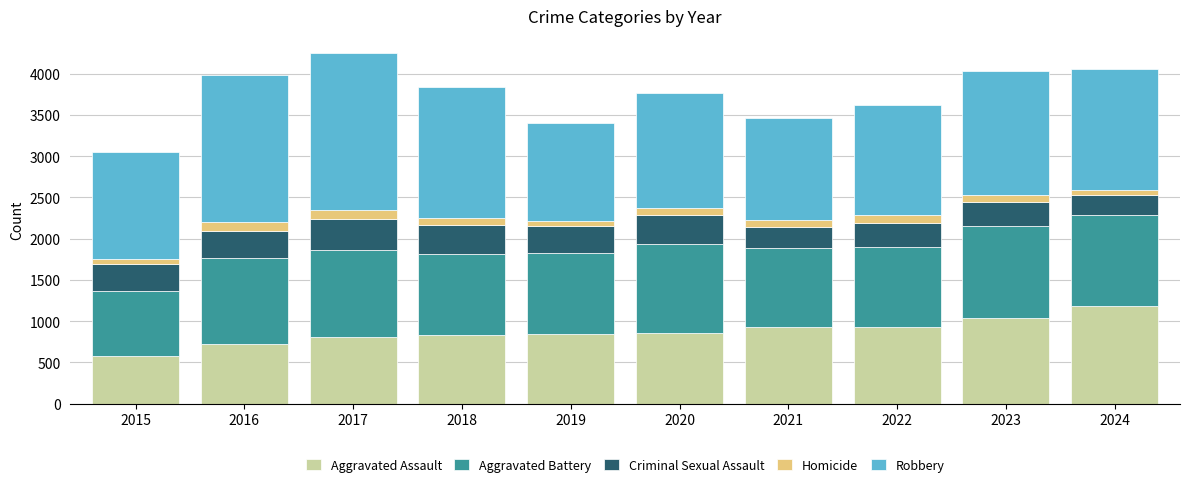

What is the total value across all series at 2021?

3468